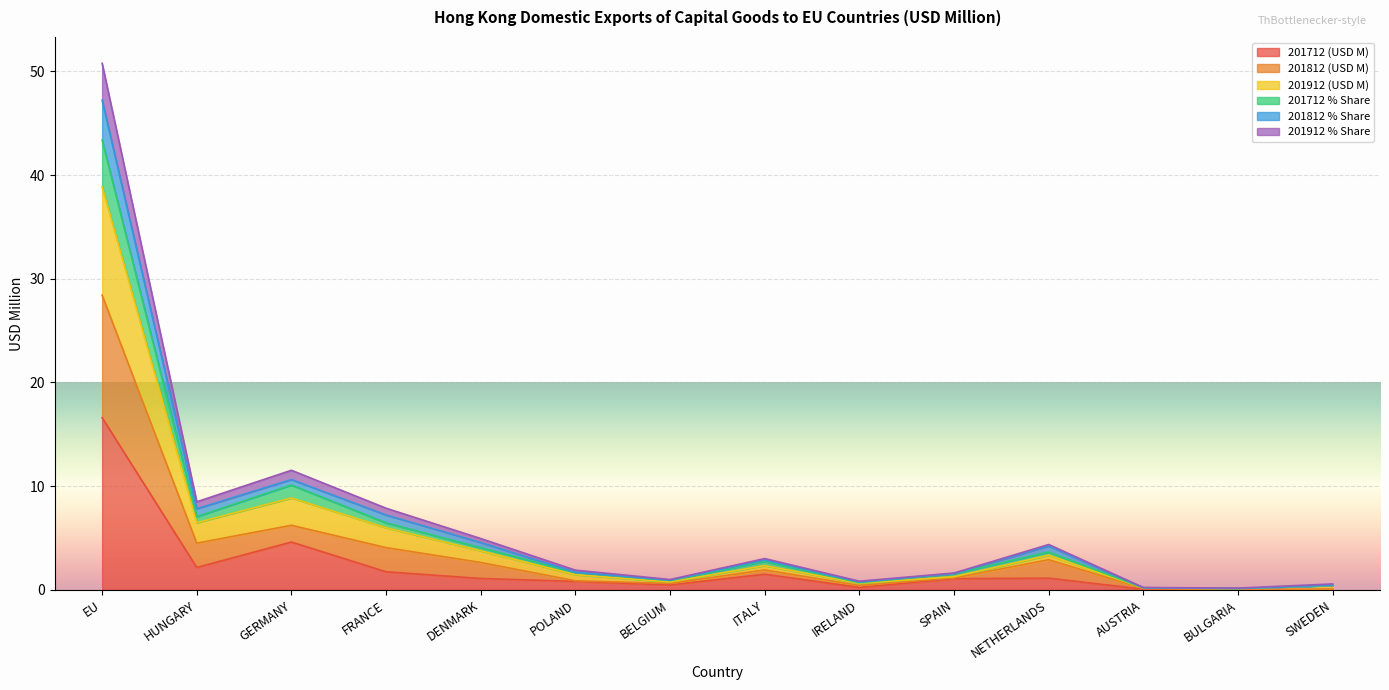

Between EU and AUSTRIA, which is larger?

EU